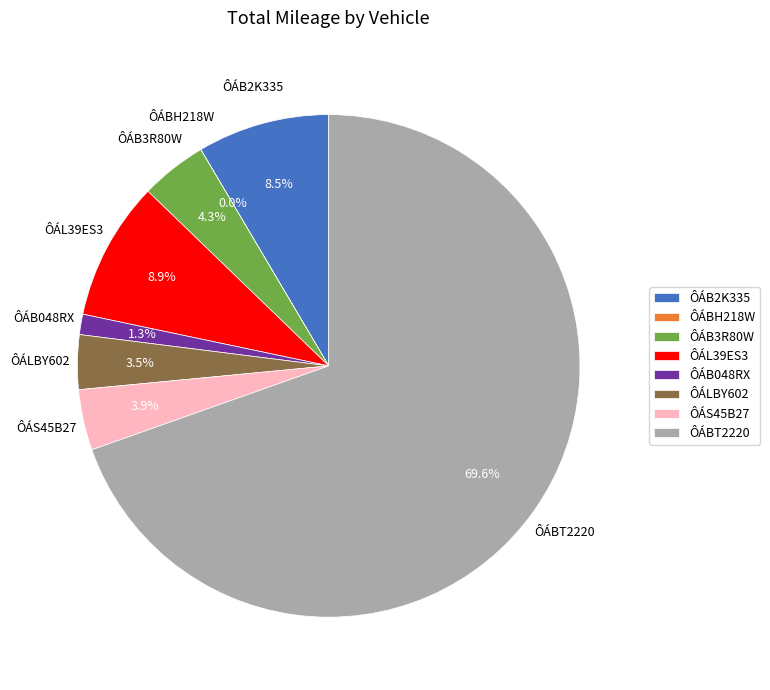

Which slice represents more than half of the pie?

ÔÁBT2220